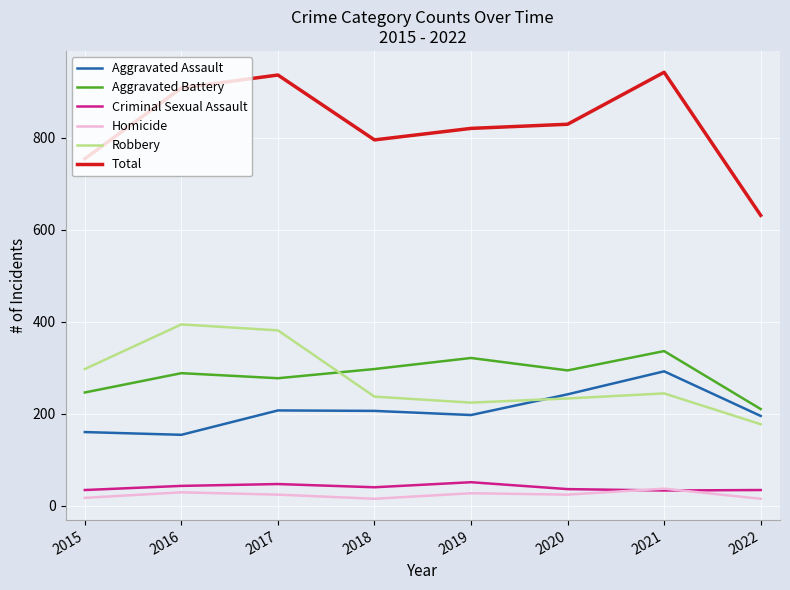

Which series changed the most between 2020 and 2022?

Total